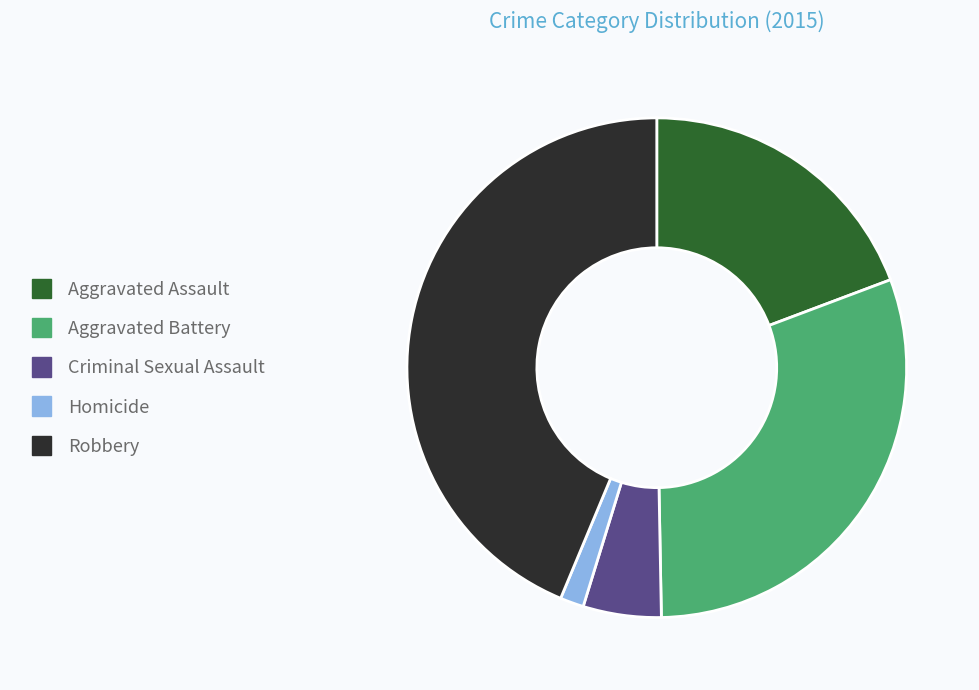

Combined, do Robbery and Criminal Sexual Assault account for over 50%?

No